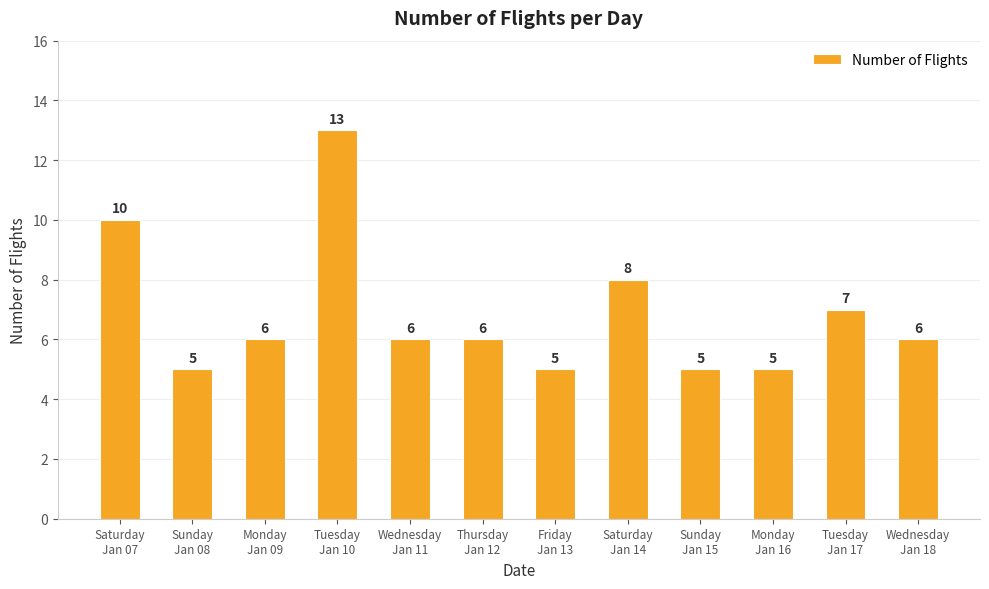

Read the value at Monday
Jan 09.

6